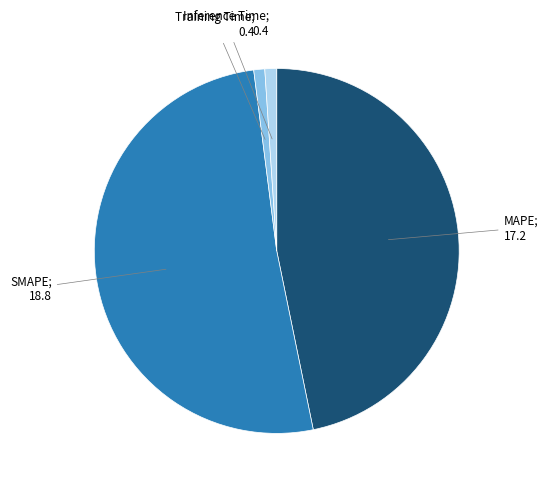

Is there any slice that represents more than half of the pie?

Yes